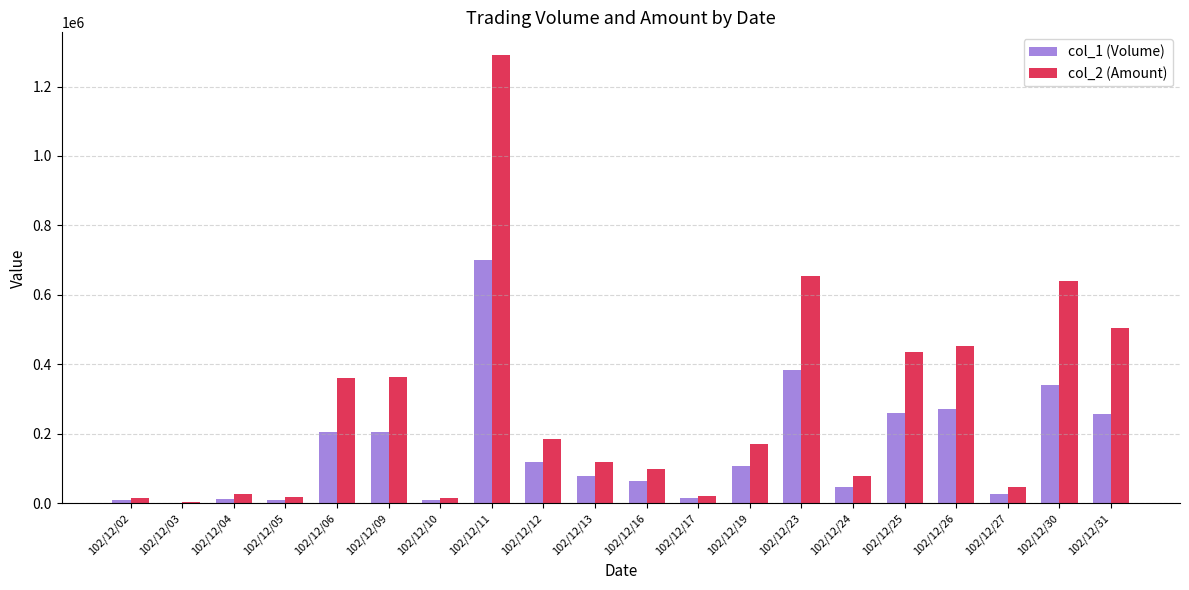

The value of col_2 (Amount) at 102/12/12 is 184620. True or false?

True